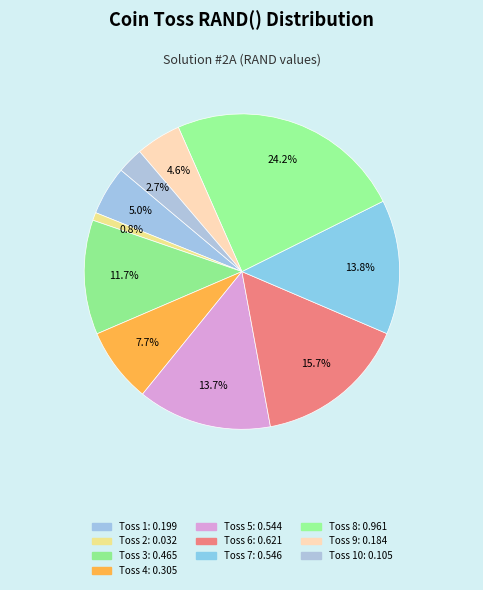

Which slice is the smallest?

Toss 2